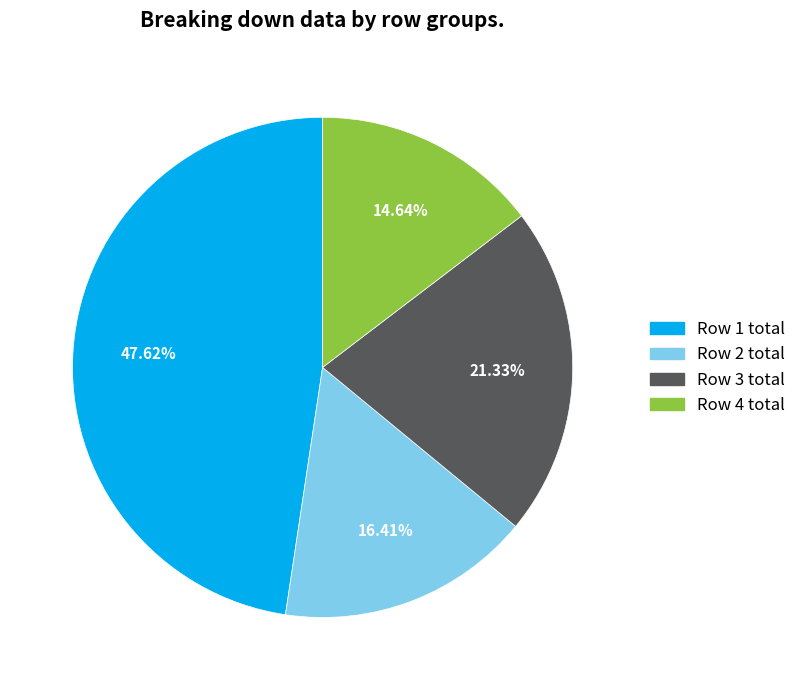

Count the number of slices in the pie.

4